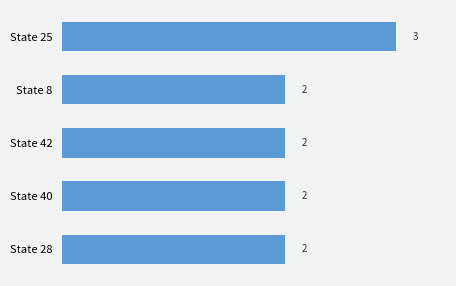

Reading bottom to top, what are all the values shown in this chart?

2	2	2	2	3